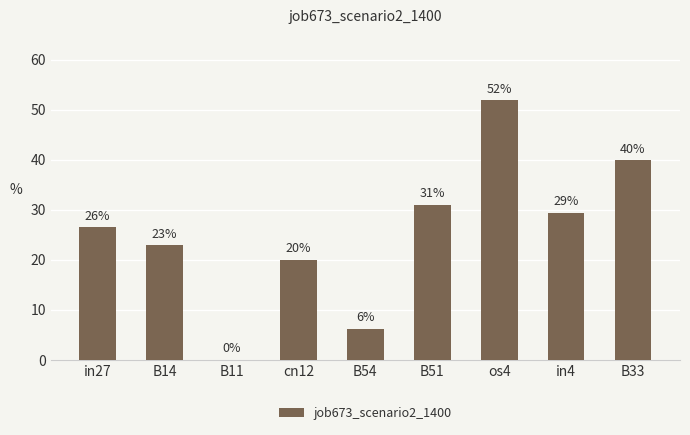

What is the label of the 9th bar from the left?

B33